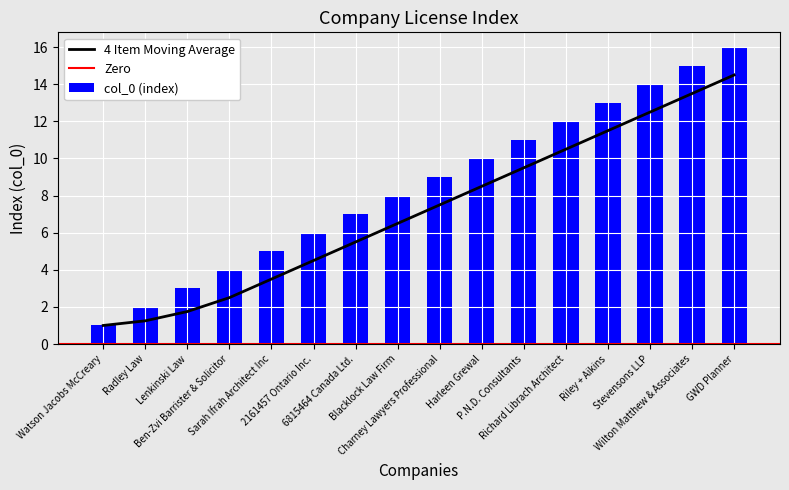

Rank the categories by value from lowest to highest.

Watson Jacobs McCreary, Radley Law, Lenkinski Law, Ben-Zvi Barrister & Solicitor, Sarah Ifrah Architect Inc, 2161457 Ontario Inc., 6815464 Canada Ltd., Blacklock Law Firm, Charney Lawyers Professional, Harleen Grewal, P.N.D. Consultants, Richard Librach Architect, Riley + Aikins, Stevensons LLP, Wilton Matthew & Associates, GWD Planner